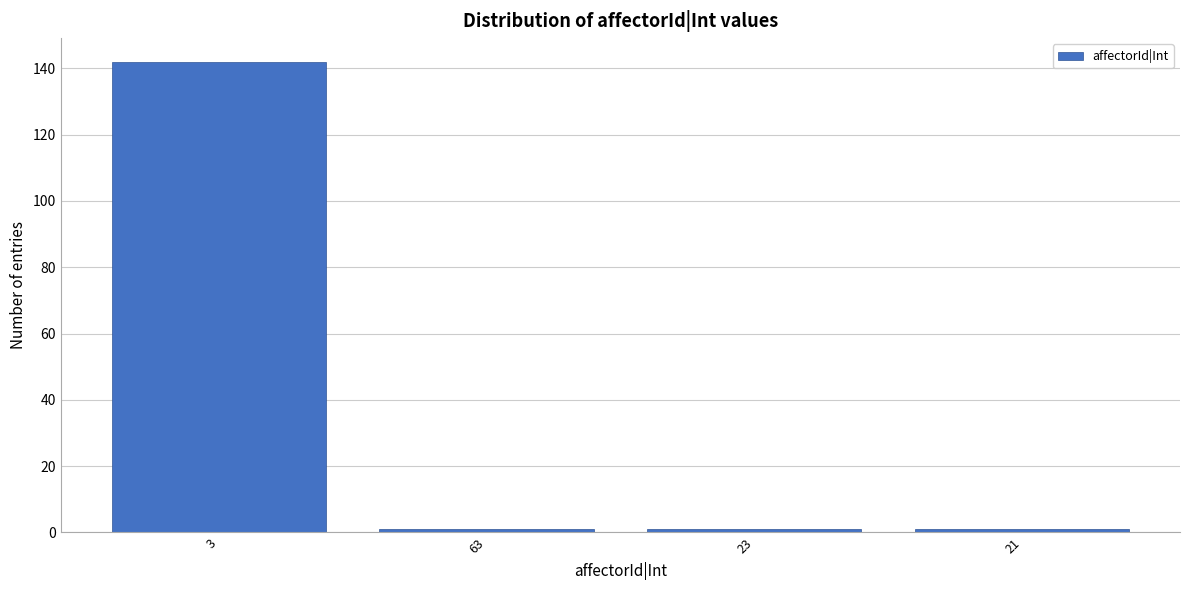

Reading left to right, extract all data points from this chart.

3=142	63=1	23=1	21=1